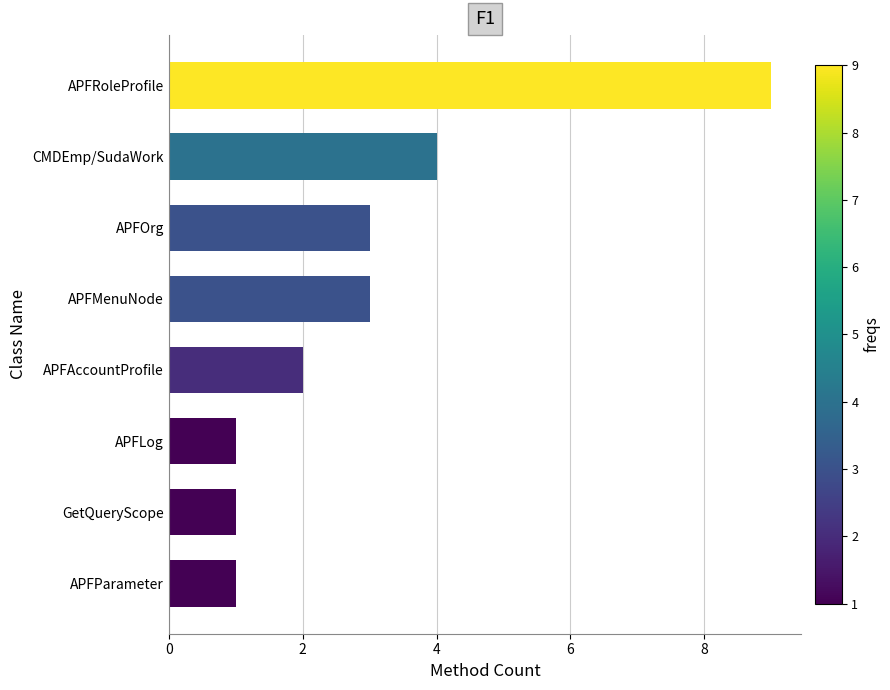

What value does the data have at CMDEmp/SudaWork?

4